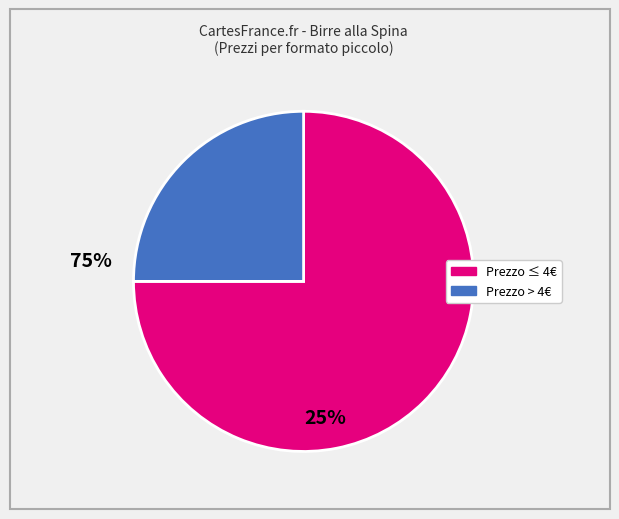

Does any single category account for the majority?

Yes